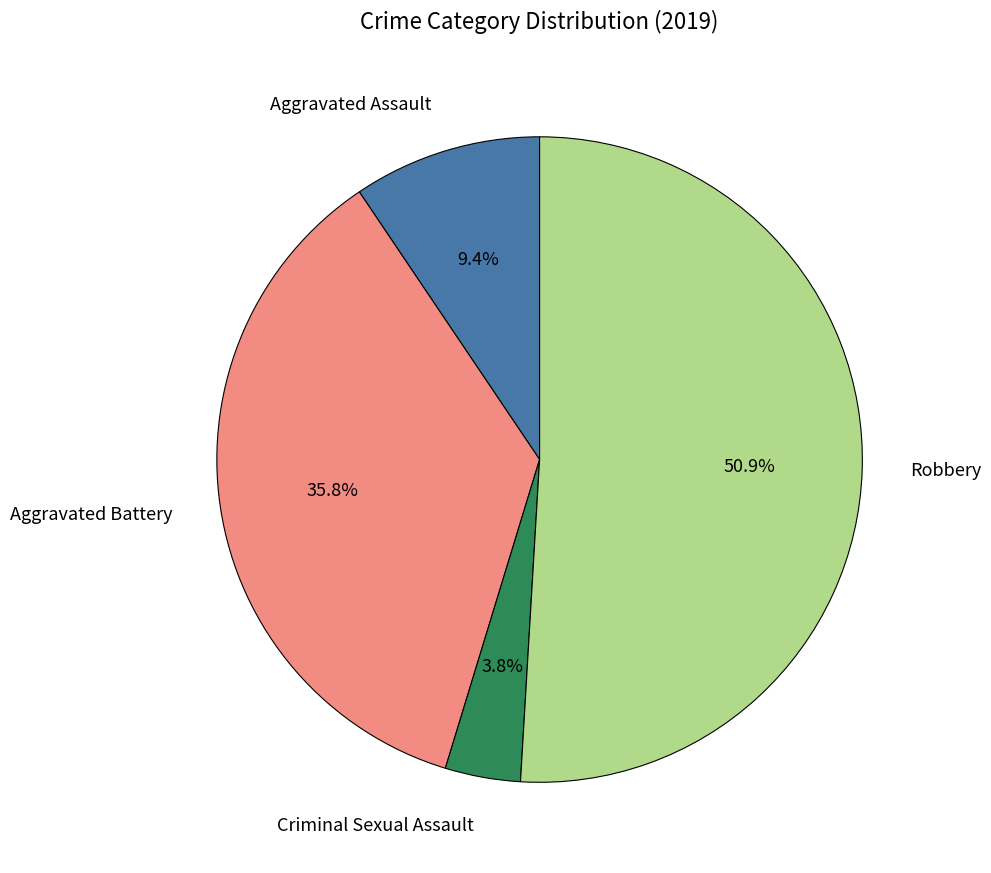

Rank the categories by value from highest to lowest.

Robbery, Aggravated Battery, Aggravated Assault, Criminal Sexual Assault